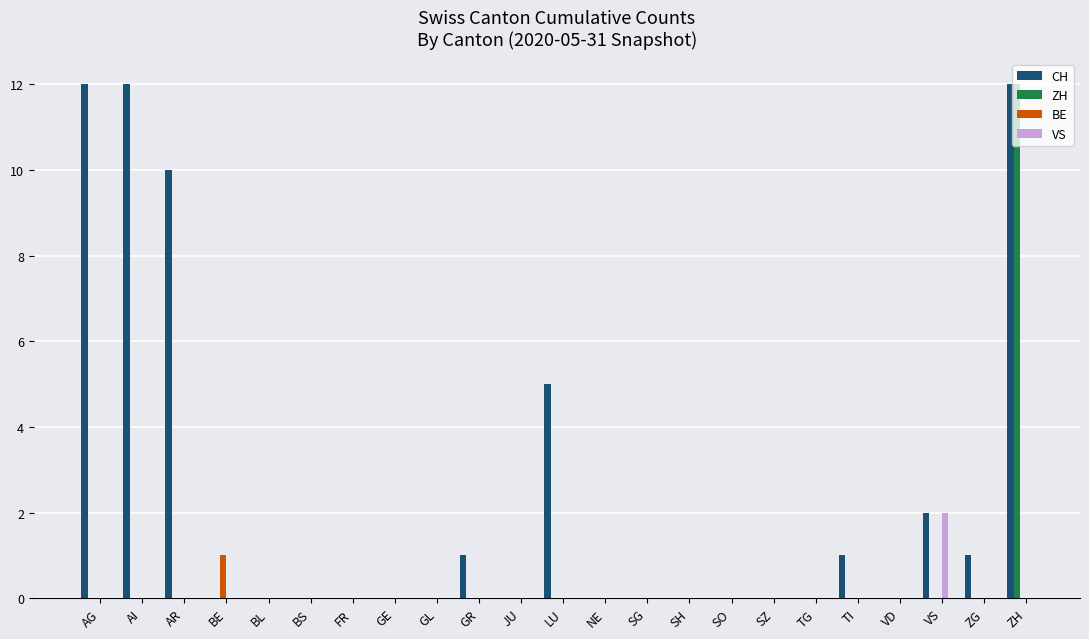

Reading left to right, transcribe all the data shown in this chart.

CH: AG=12	AI=12	AR=10	BE=0	BL=0	BS=0	FR=0	GE=0	GL=0	GR=1	JU=0	LU=5	NE=0	SG=0	SH=0	SO=0	SZ=0	TG=0	TI=1	VD=0	VS=2	ZG=1	ZH=12
ZH: AG=0	AI=0	AR=0	BE=0	BL=0	BS=0	FR=0	GE=0	GL=0	GR=0	JU=0	LU=0	NE=0	SG=0	SH=0	SO=0	SZ=0	TG=0	TI=0	VD=0	VS=0	ZG=0	ZH=12
BE: AG=0	AI=0	AR=0	BE=1	BL=0	BS=0	FR=0	GE=0	GL=0	GR=0	JU=0	LU=0	NE=0	SG=0	SH=0	SO=0	SZ=0	TG=0	TI=0	VD=0	VS=0	ZG=0	ZH=0
VS: AG=0	AI=0	AR=0	BE=0	BL=0	BS=0	FR=0	GE=0	GL=0	GR=0	JU=0	LU=0	NE=0	SG=0	SH=0	SO=0	SZ=0	TG=0	TI=0	VD=0	VS=2	ZG=0	ZH=0